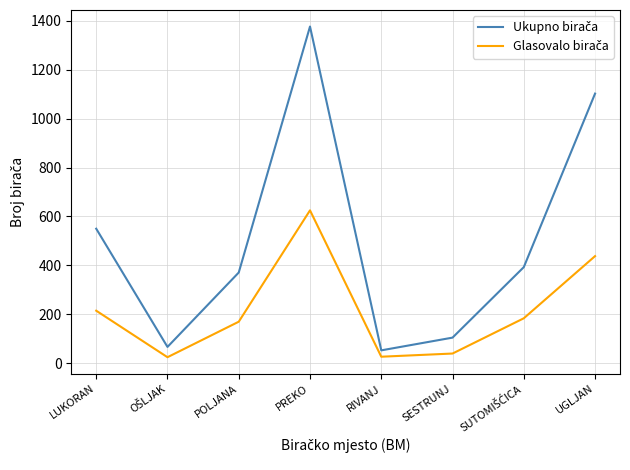

Which label corresponds to the largest value in the chart?

PREKO